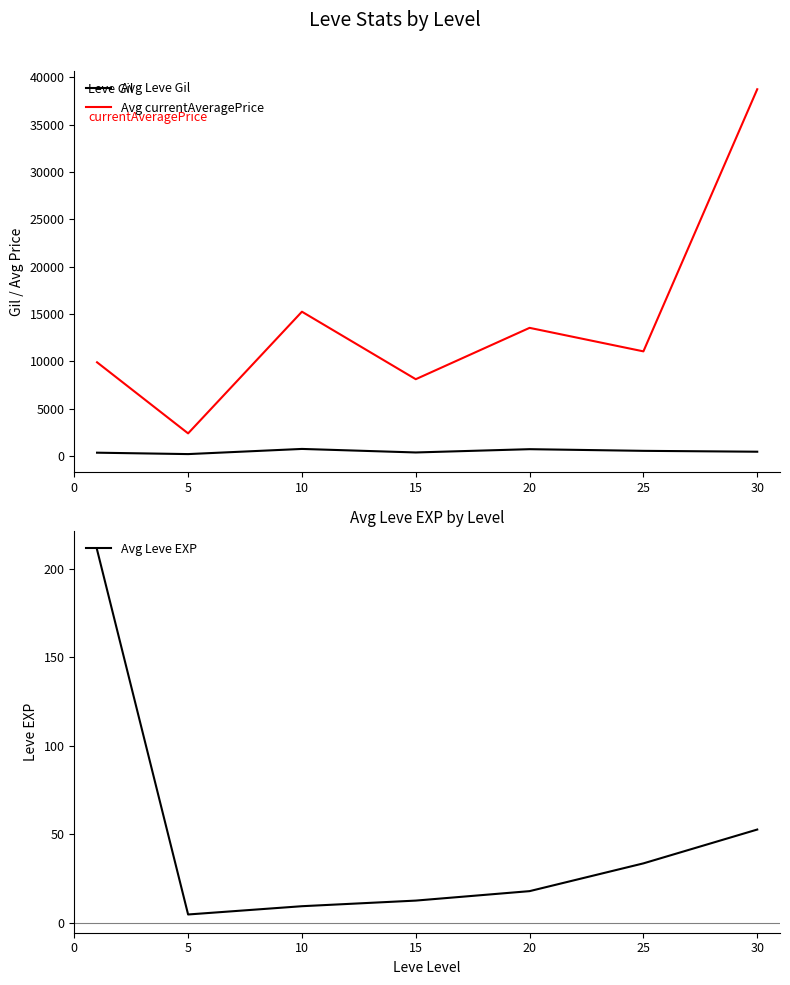

The value of Avg Leve Gil at 25 is 264.8. True or false?

False